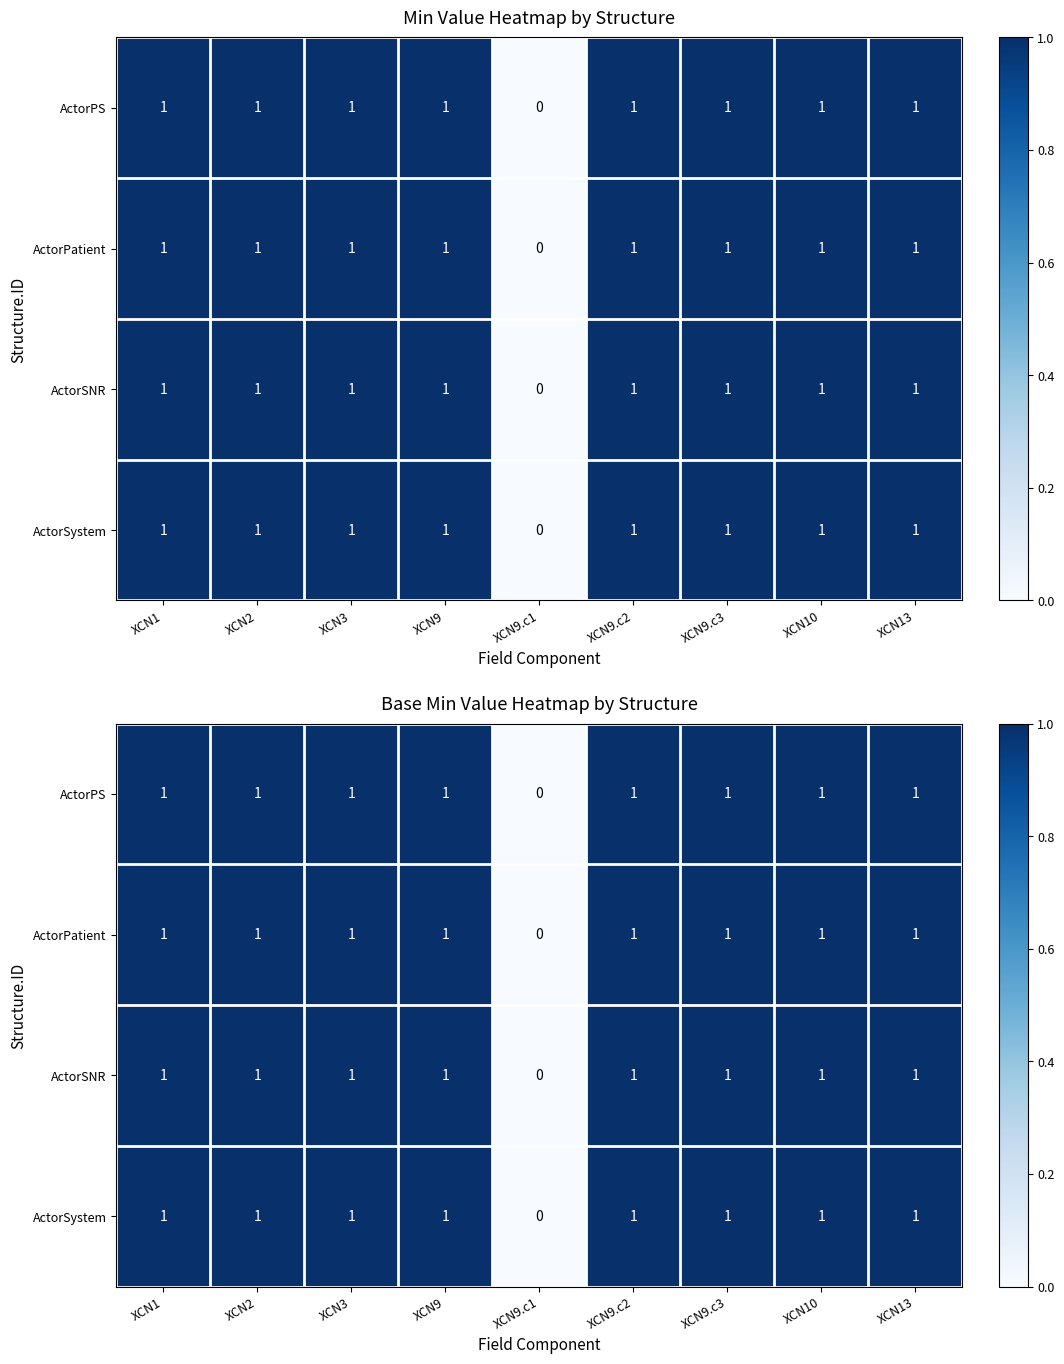

Is it true that ActorPS equals 0 at XCN10?

False